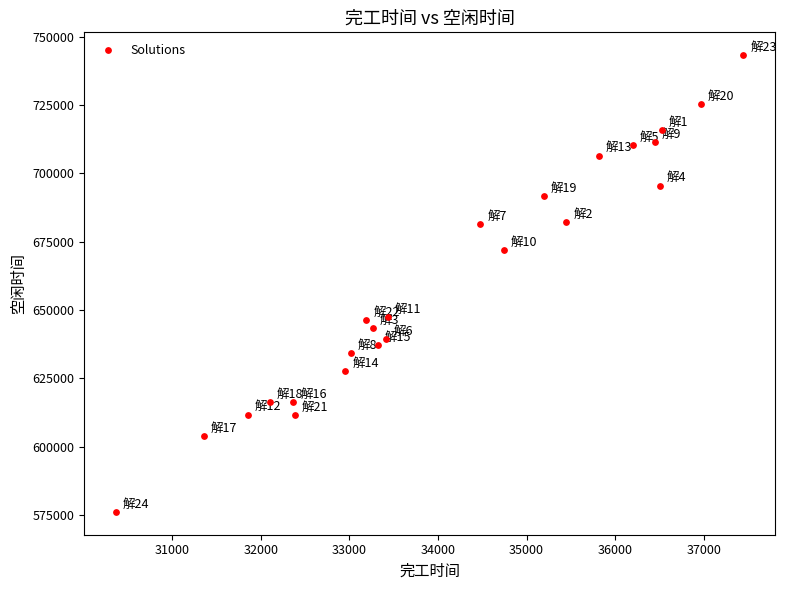

What is the range of Y values (max minus min)?

167080.5